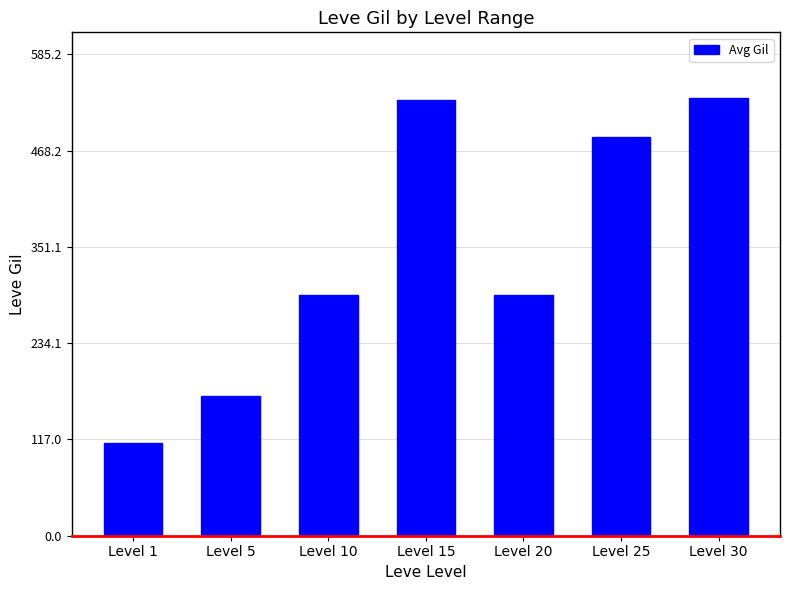

What is the sum of all values?

2414